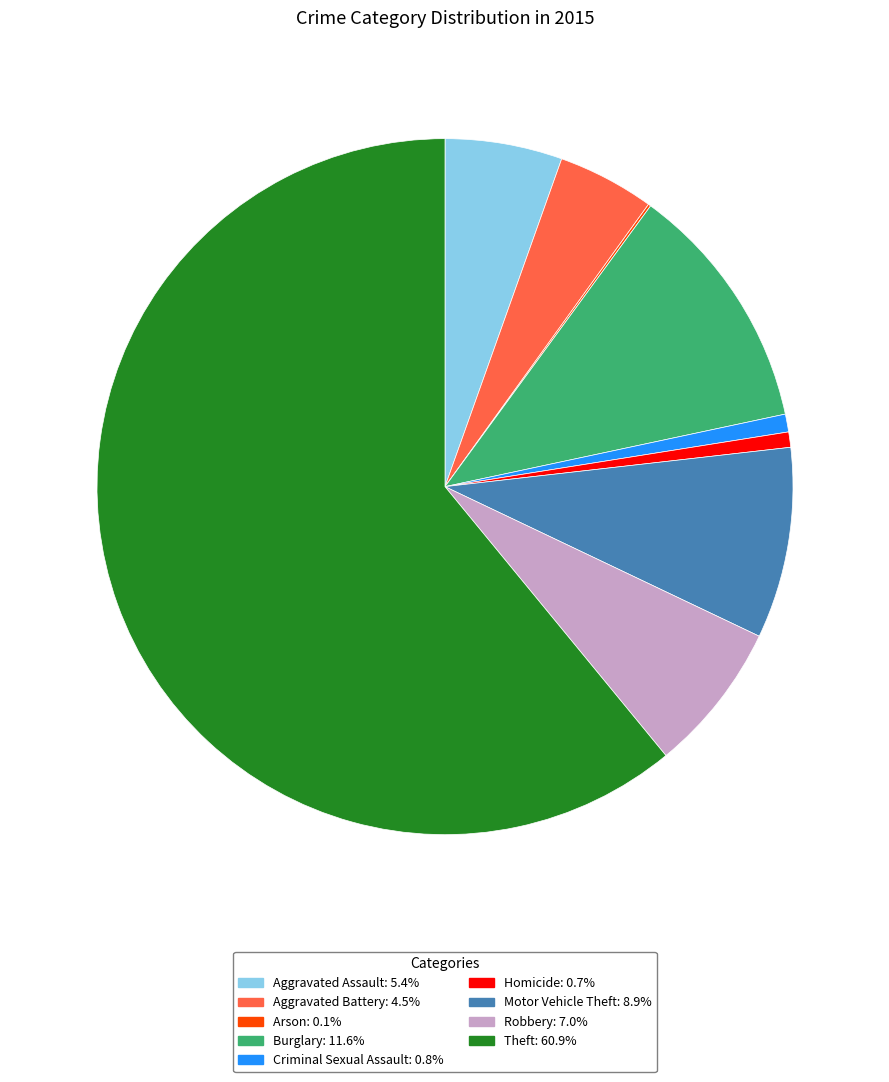

Is there any slice that represents more than half of the pie?

Yes